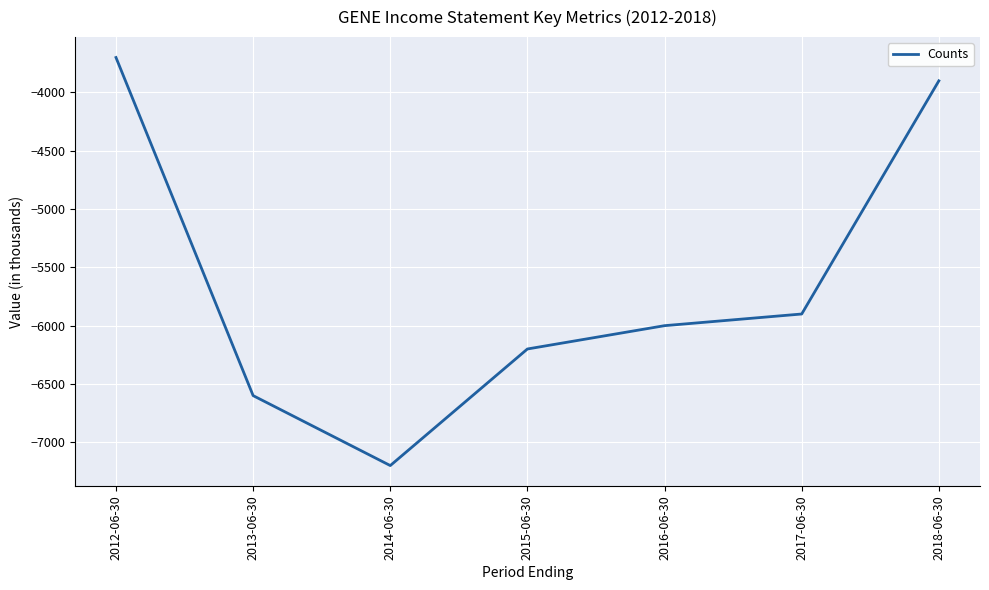

Is this an area chart (filled region under the line)?

No